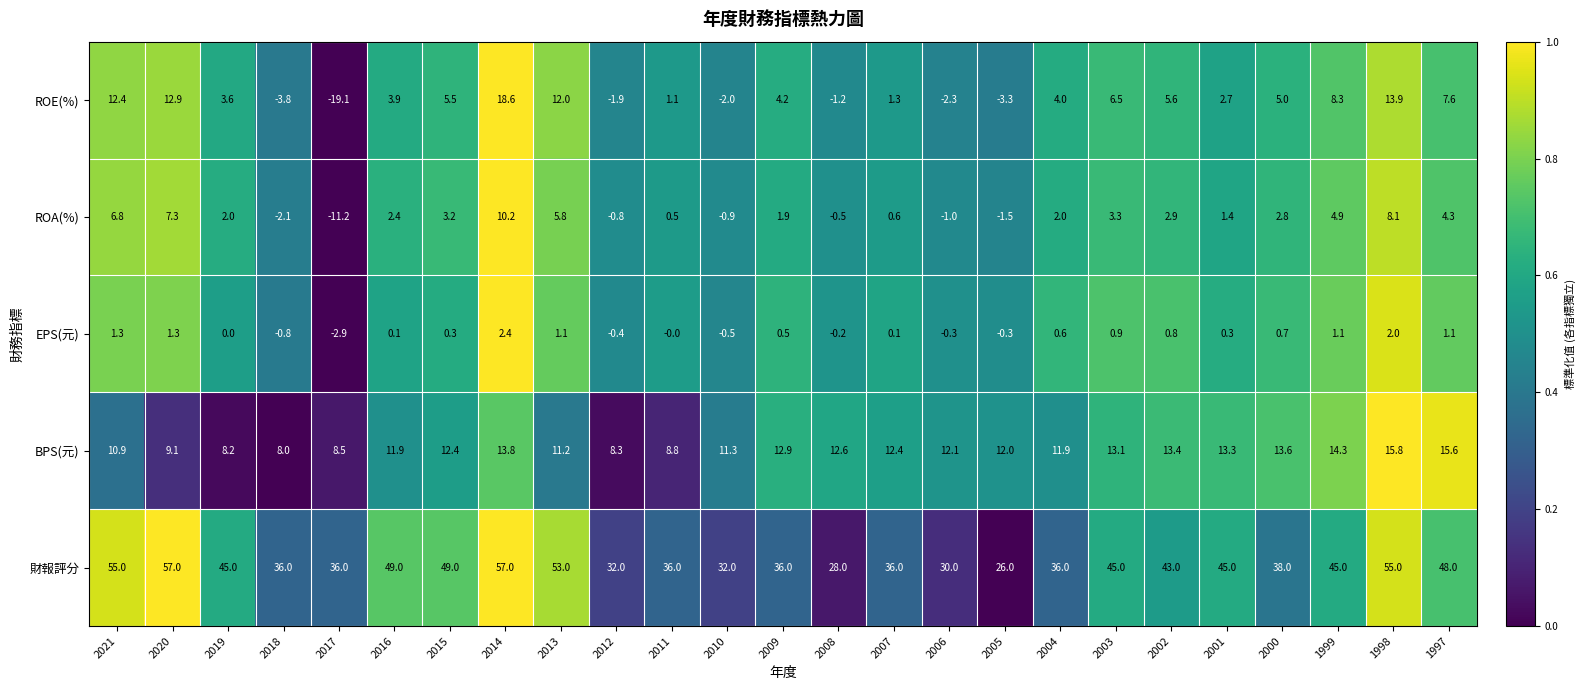

What is the average value of the 財報評分 series?

41.9